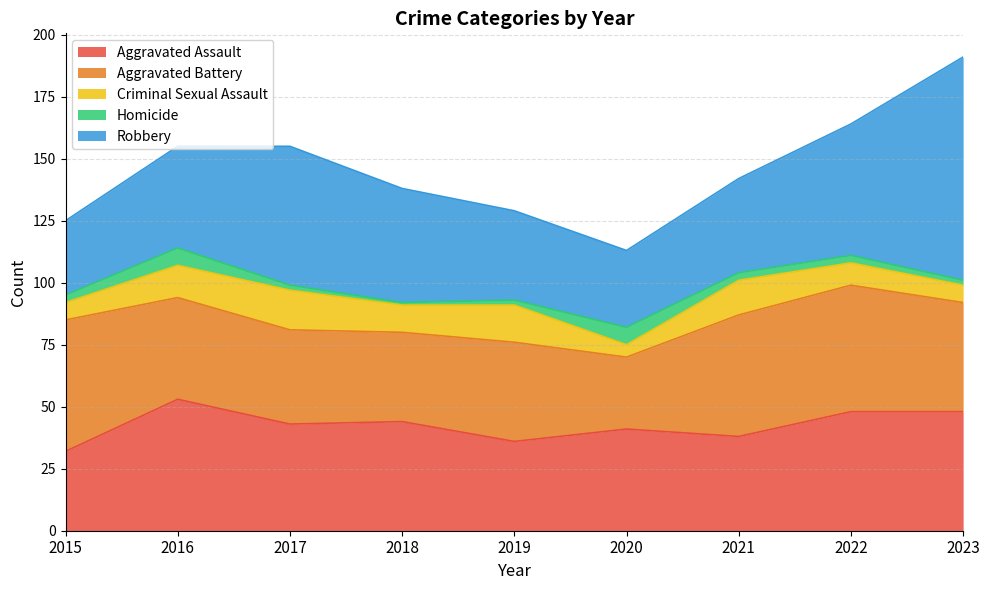

Which series changed the most between 2018 and 2020?

Robbery